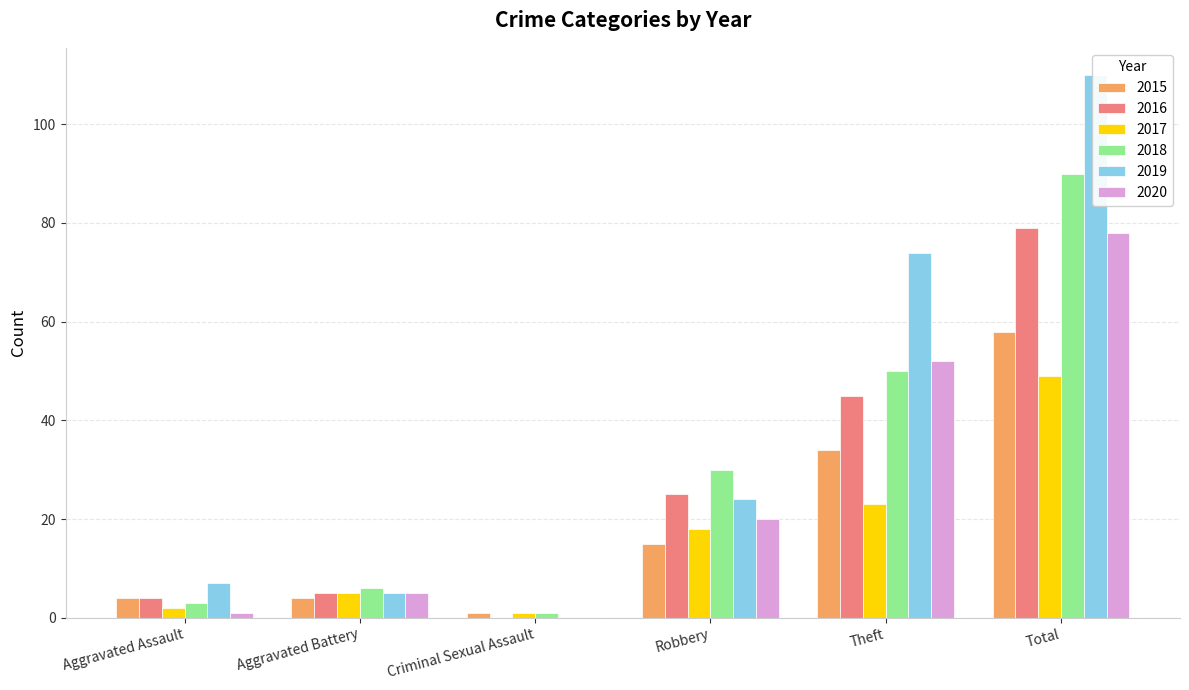

At Robbery, list the series in order from largest to smallest.

2018, 2016, 2019, 2020, 2017, 2015